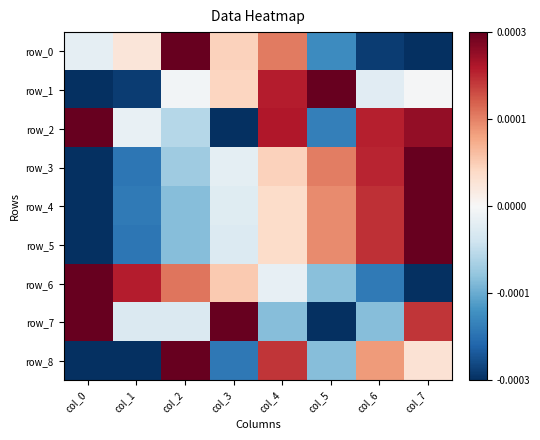

The row_0 series shows -0.0 at col_6. True or false?

False